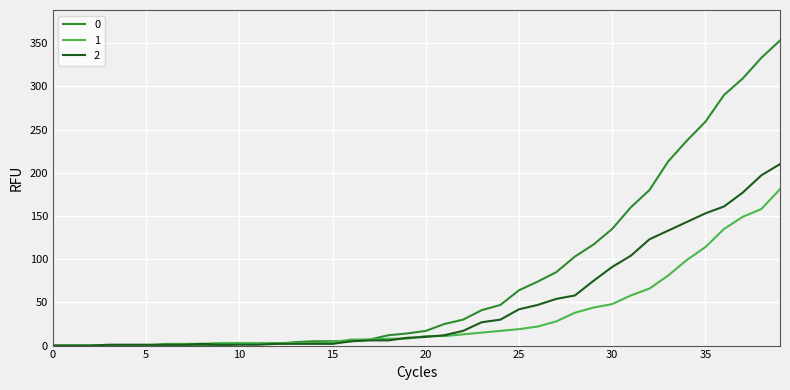

Rank the series by their maximum value, from lowest to highest.

1, 2, 0